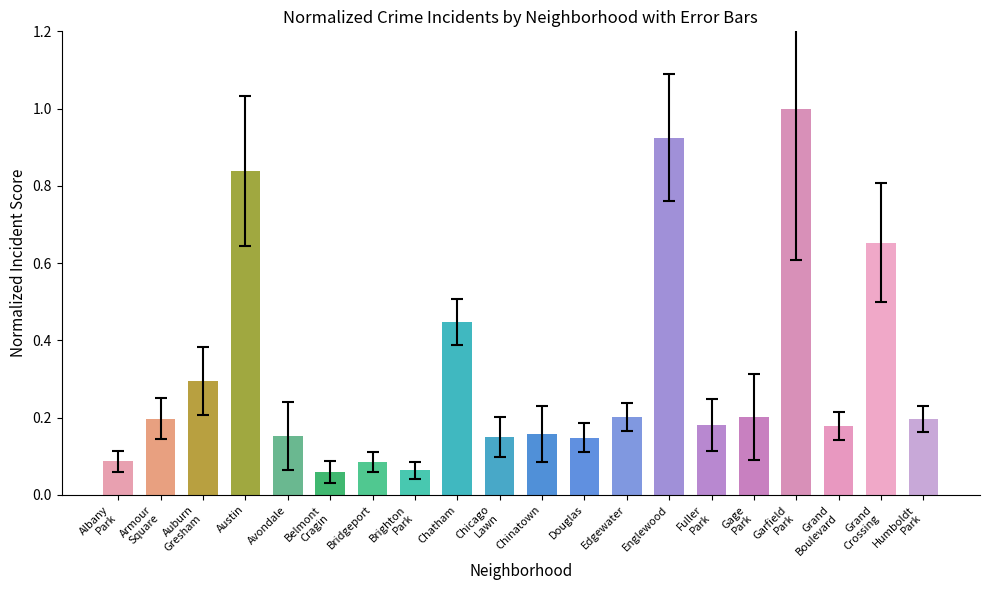

What is the label of the 10th bar from the left?

Chicago
Lawn